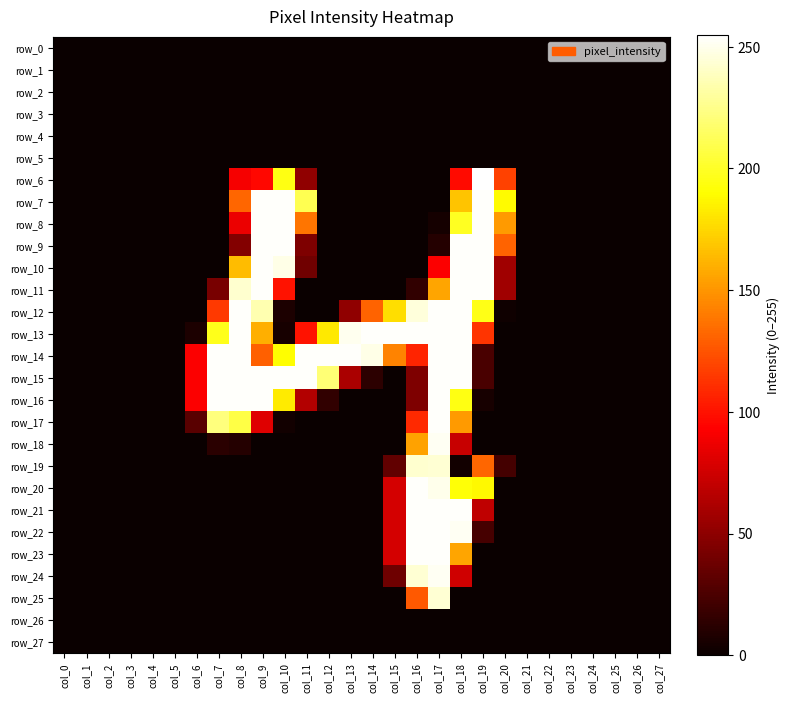

What is the difference between the row_21 values at col_16 and col_15?

177